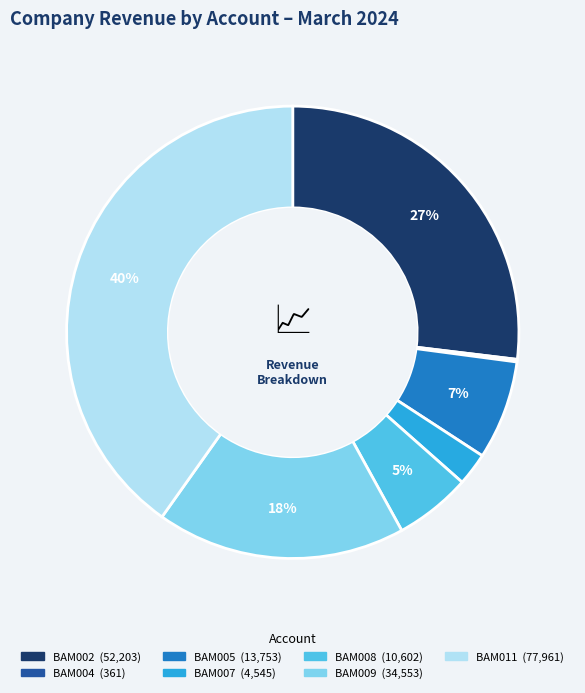

What percentage is the BAM008 slice, to the nearest percent?

5%